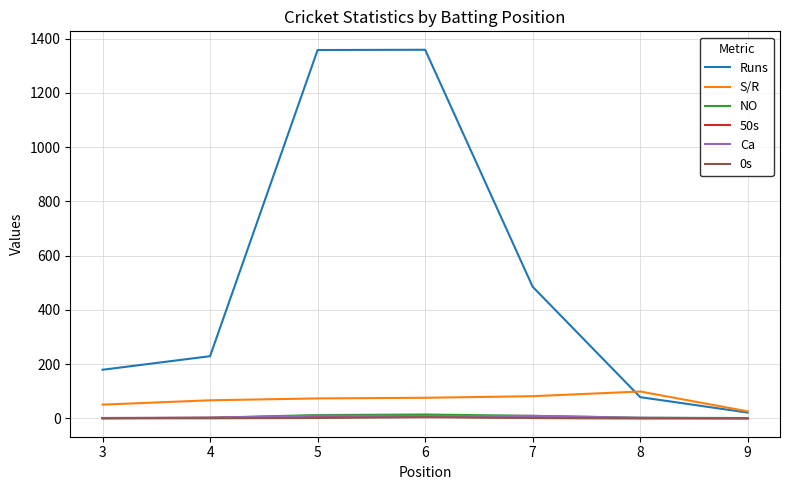

What is the difference between the maximum and minimum values in the Runs series?

1338.0